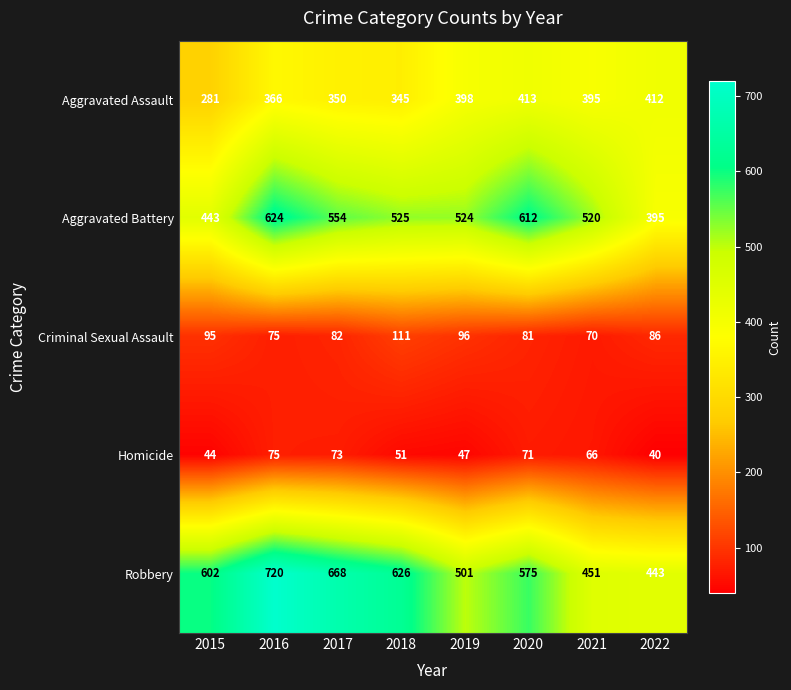

What is the total value across all series at 2017?

1727